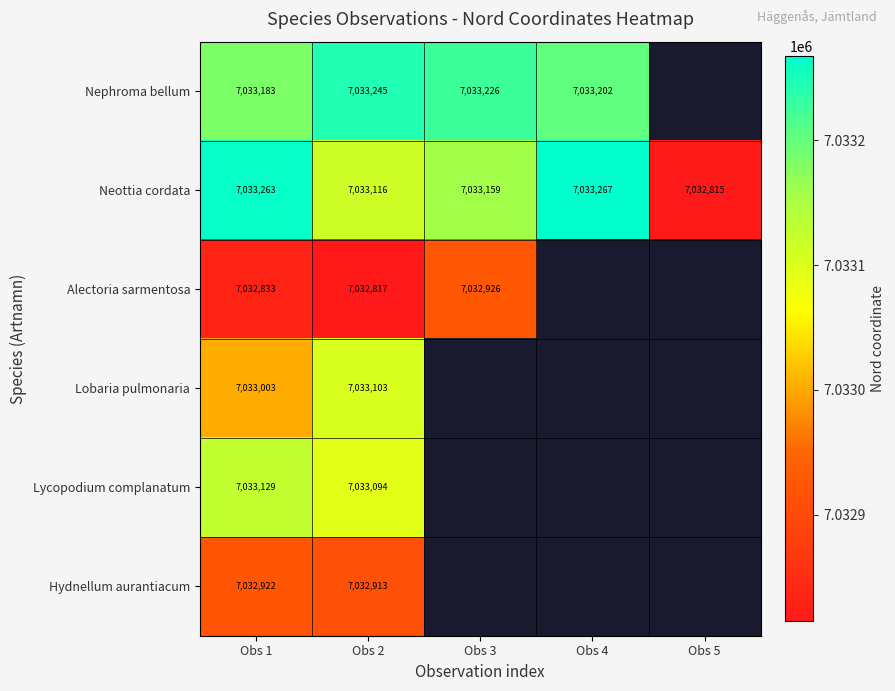

True or false: Alectoria sarmentosa has a value of 12577786 at Obs 2.

False